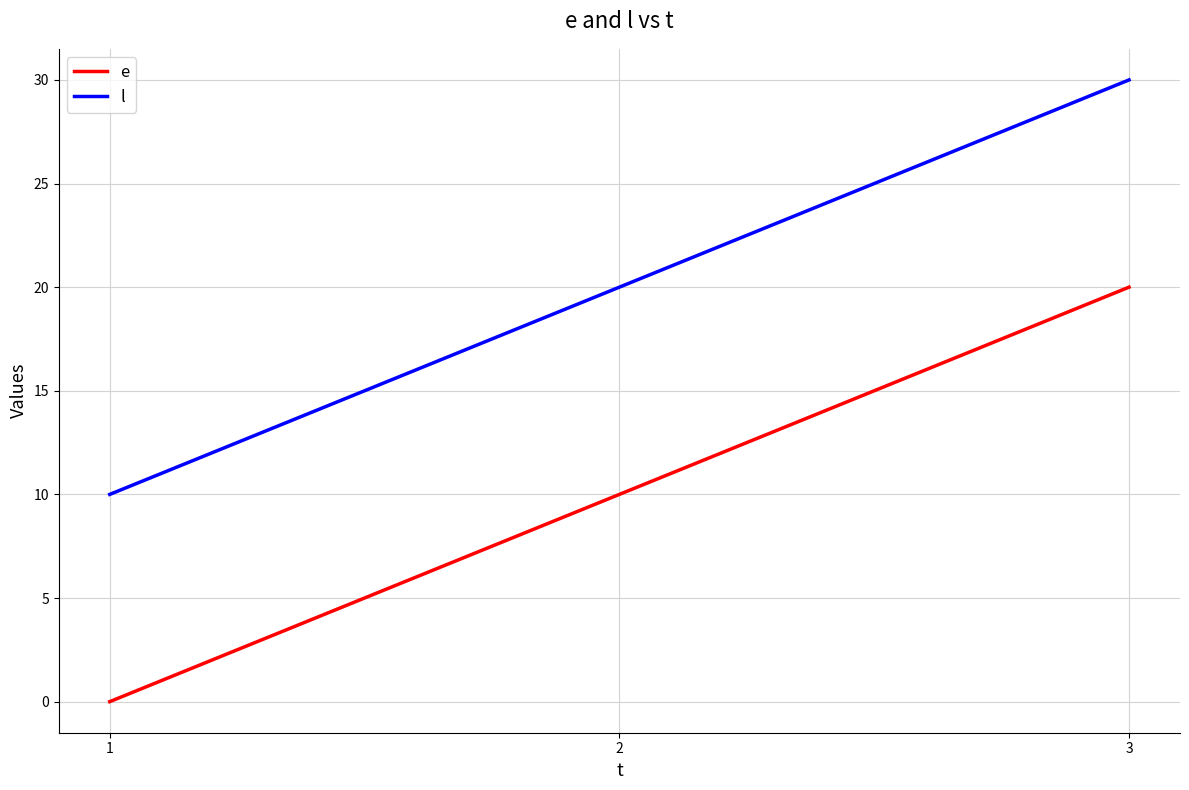

Which category has the lowest value in the e series?

1